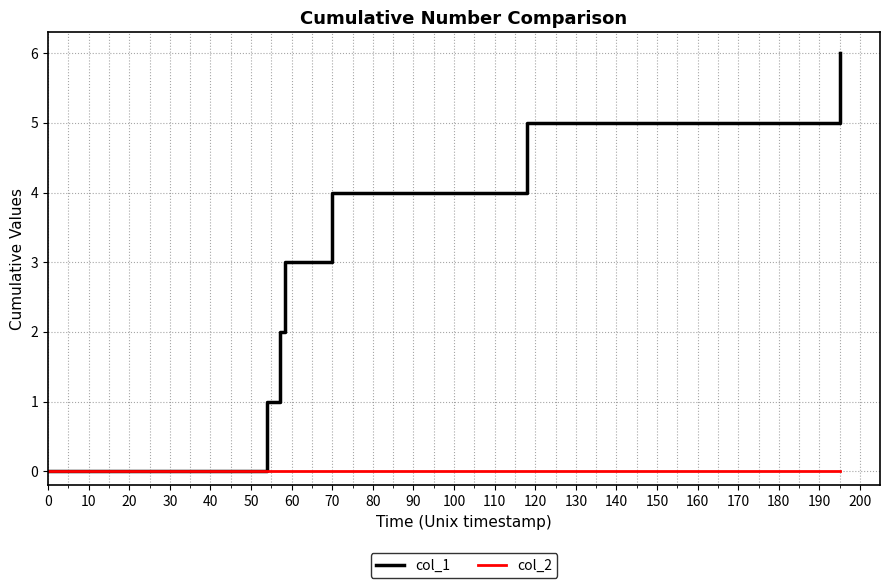

How many lines are shown in the chart?

2